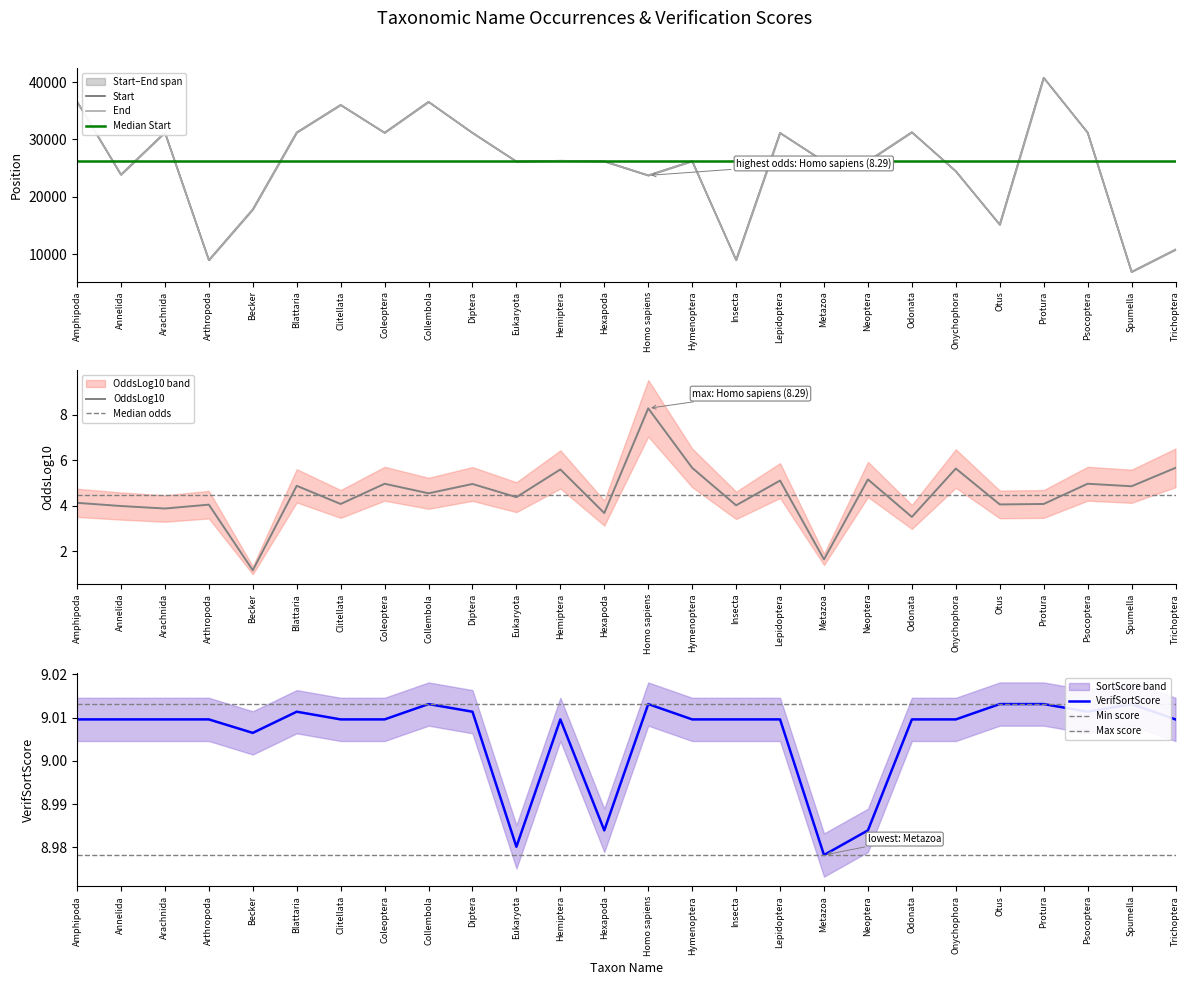

True or false: End and Start cross at least once.

False